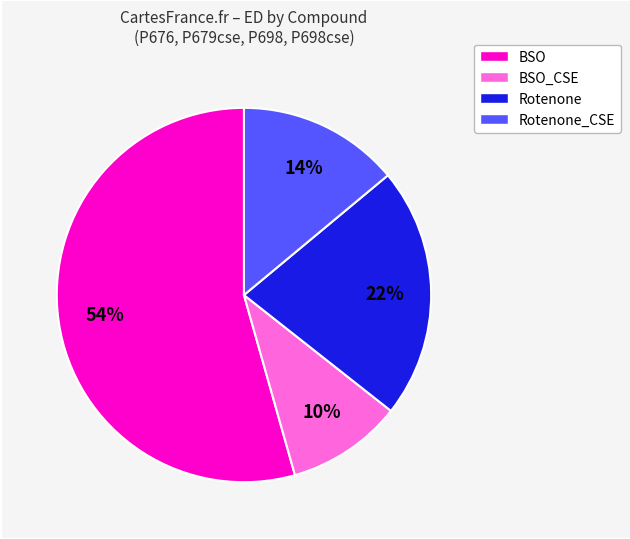

Is there any slice that represents more than half of the pie?

Yes